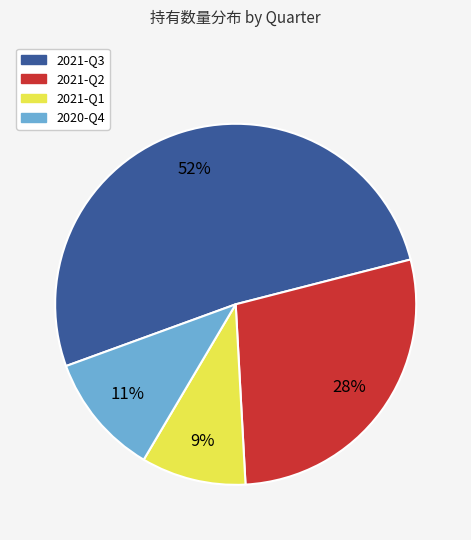

What is the largest slice in the pie chart?

2021-Q3